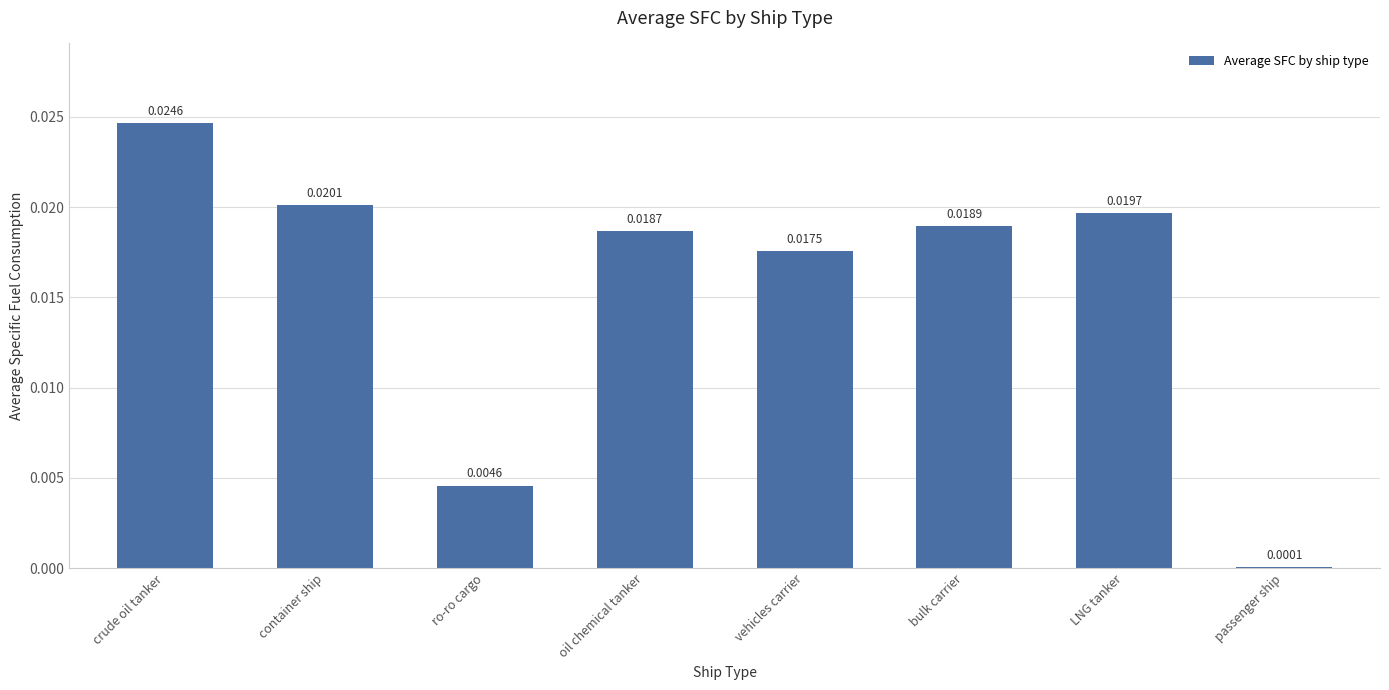

At which category does the chart reach its peak across all series?

crude oil tanker